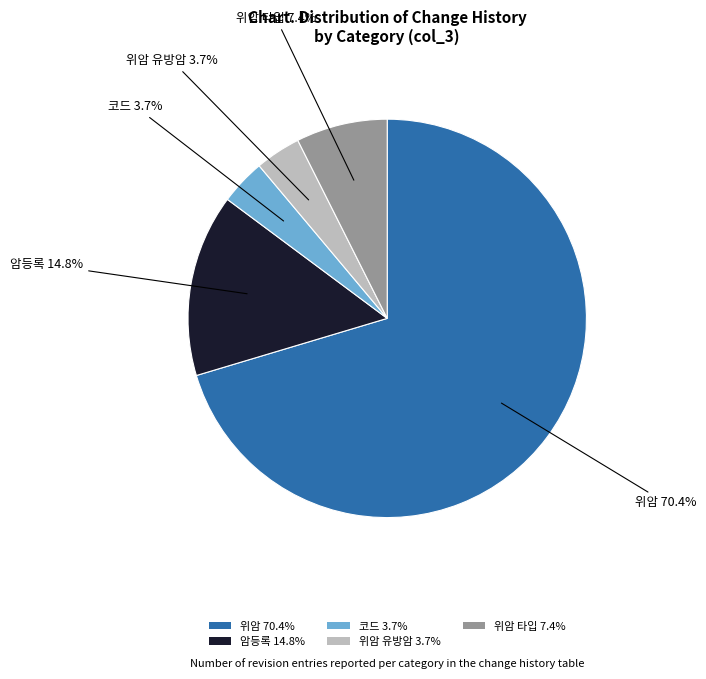

Count the number of slices in the pie.

5